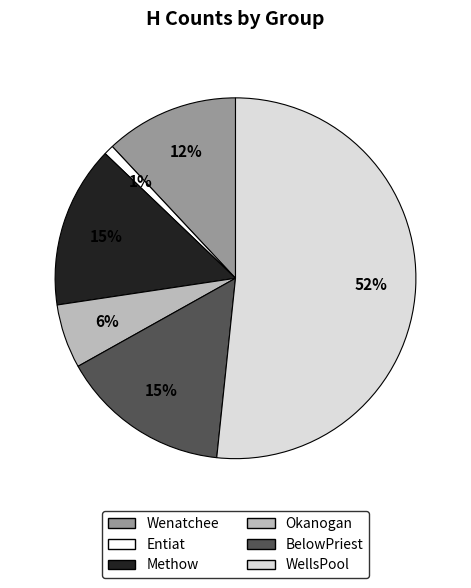

To the nearest percent, what is the difference between the WellsPool and Wenatchee slice percentages?

40%